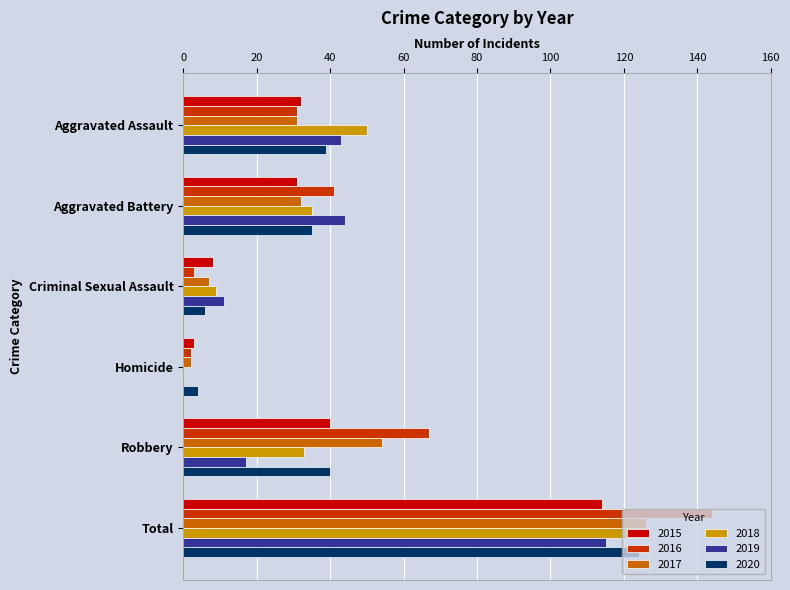

How many categories are shown in the chart?

6